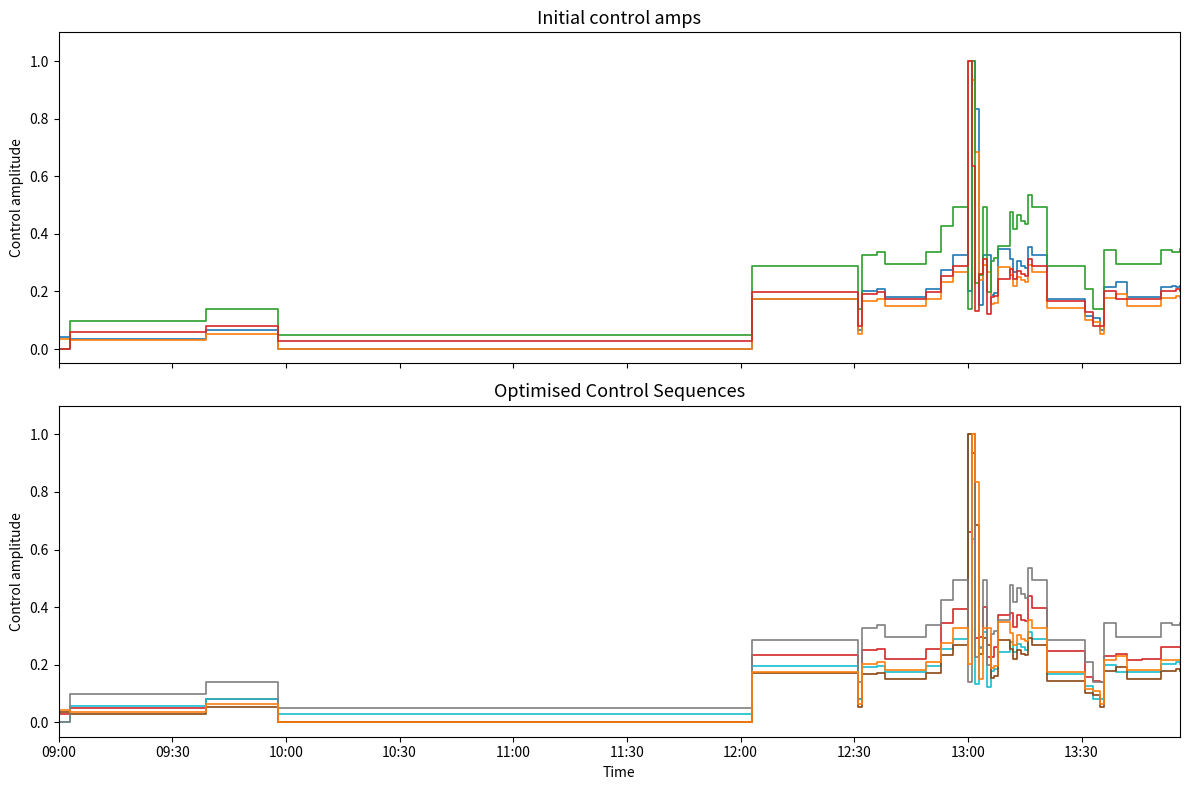

How many lines are shown in the chart?

5